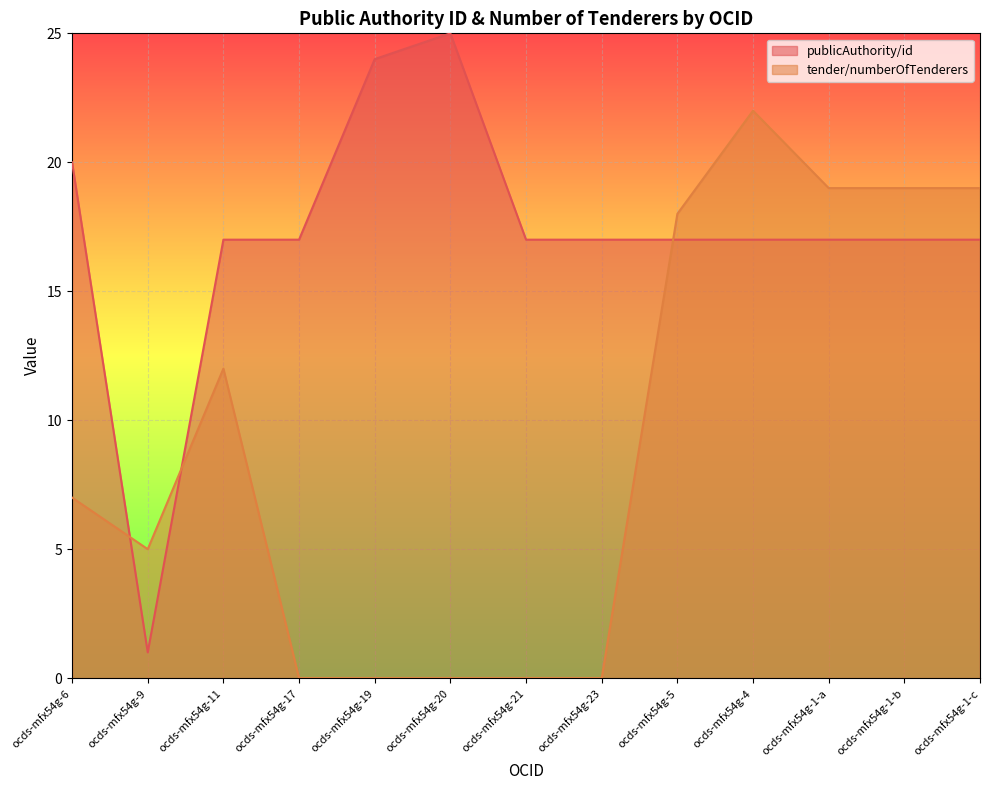

What is the label of the 8th point from the left?

ocds-mfx54g-23